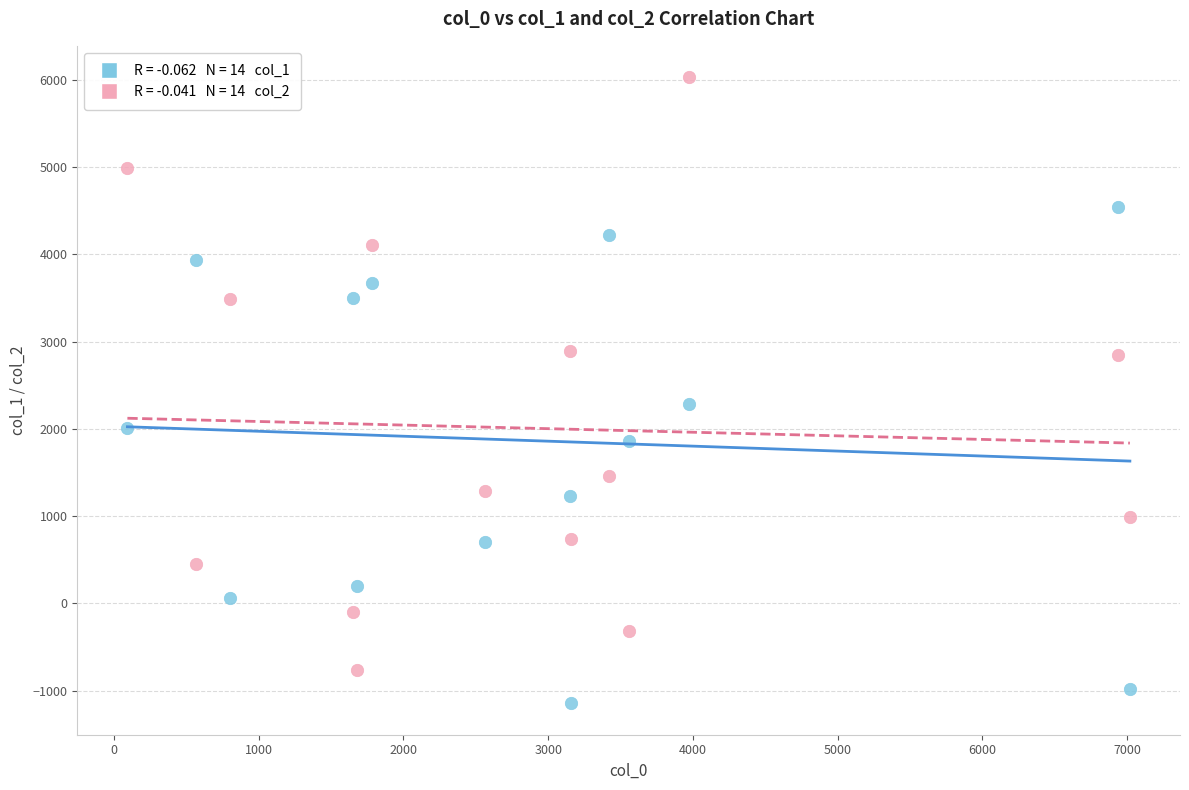

Across all data points, what is the range of Y values (max minus min)?

7178.2